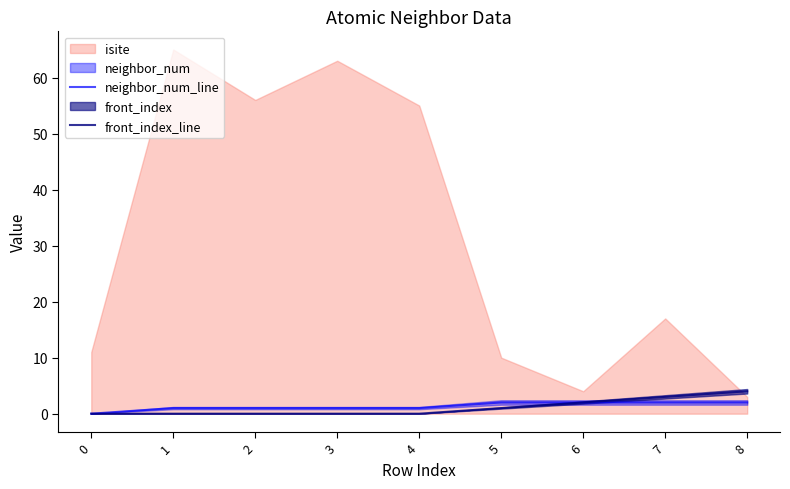

What is the value of the neighbor_num_line point at the 8th from the left?

2